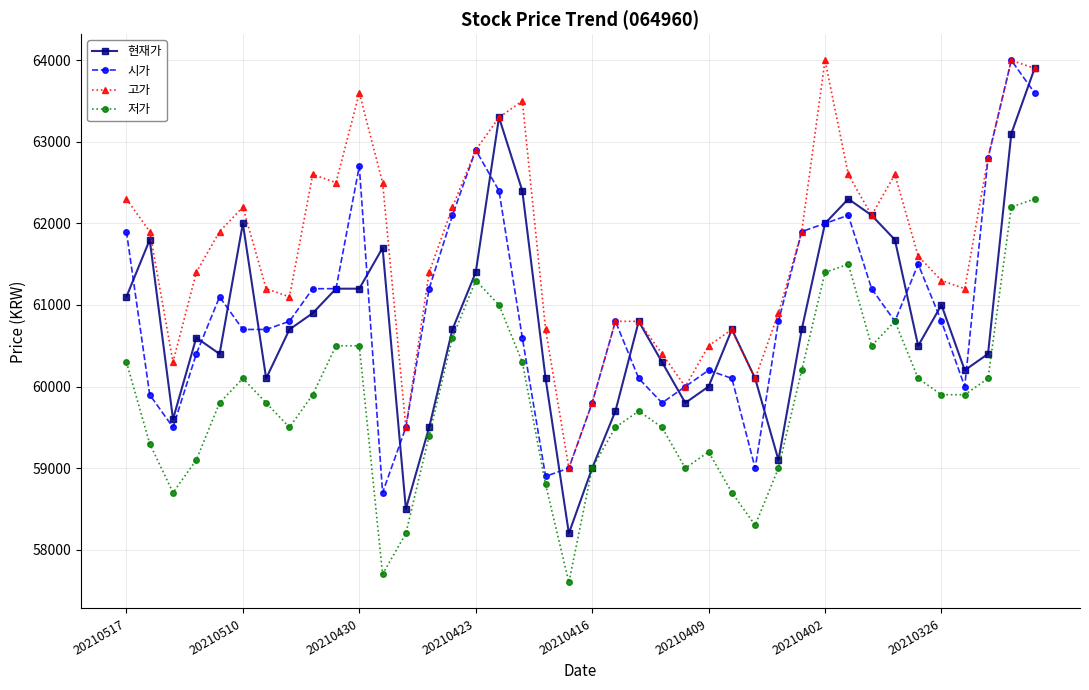

What is the smallest value displayed?

57600